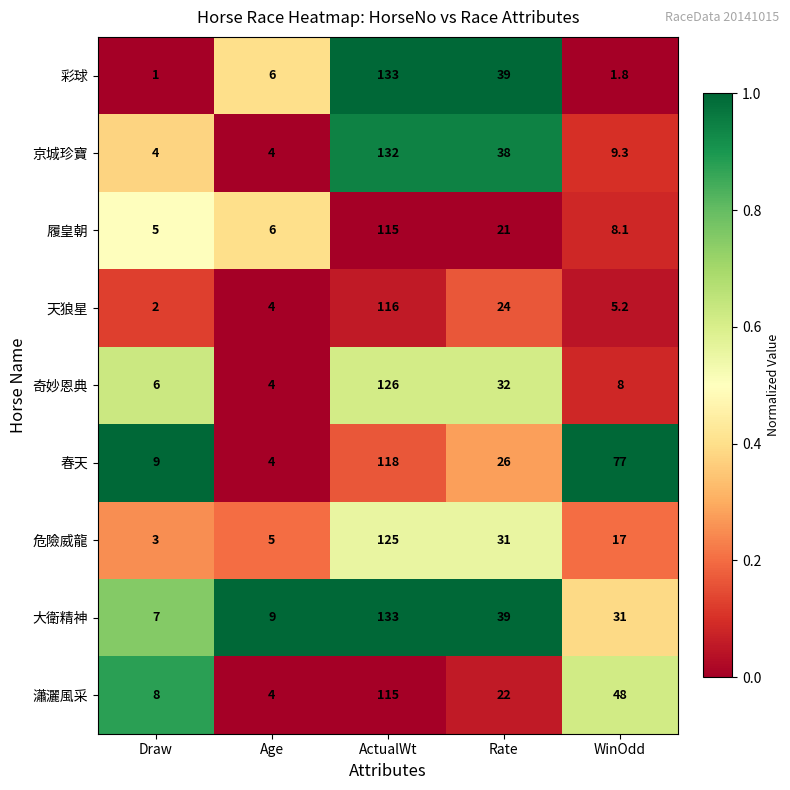

Is it true that 天狼星 equals 158.2 at ActualWt?

False